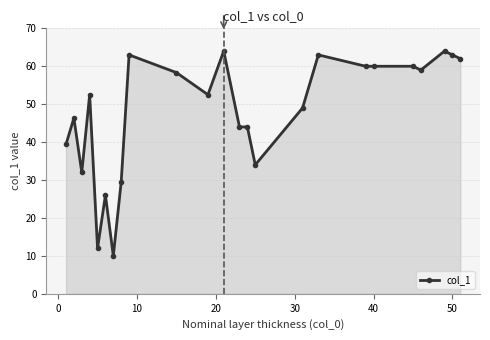

What is the average value?

47.8